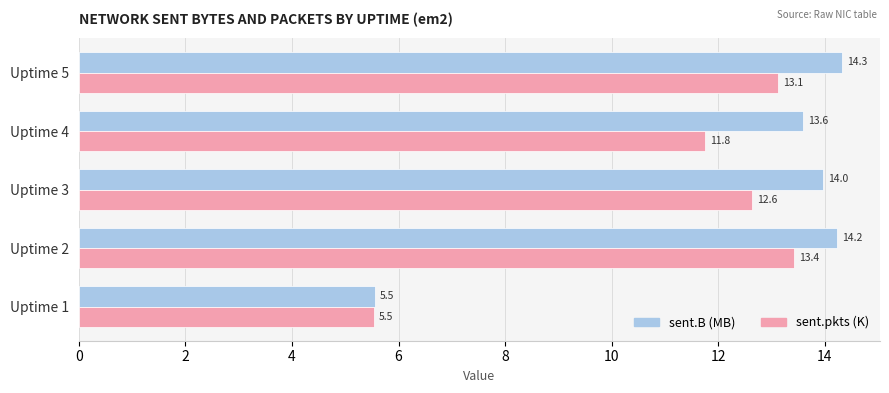

What value does the sent.B (MB) series have at Uptime 1?

5.5